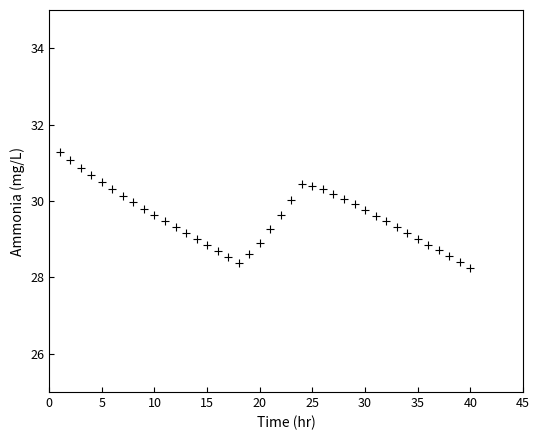

What is the range of X values (max minus min)?

39.0